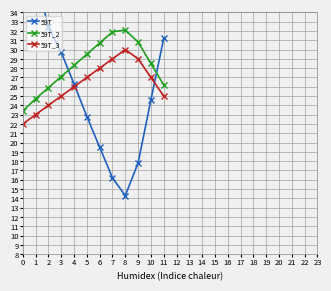

At how many categories does at least one series exceed 19?

12